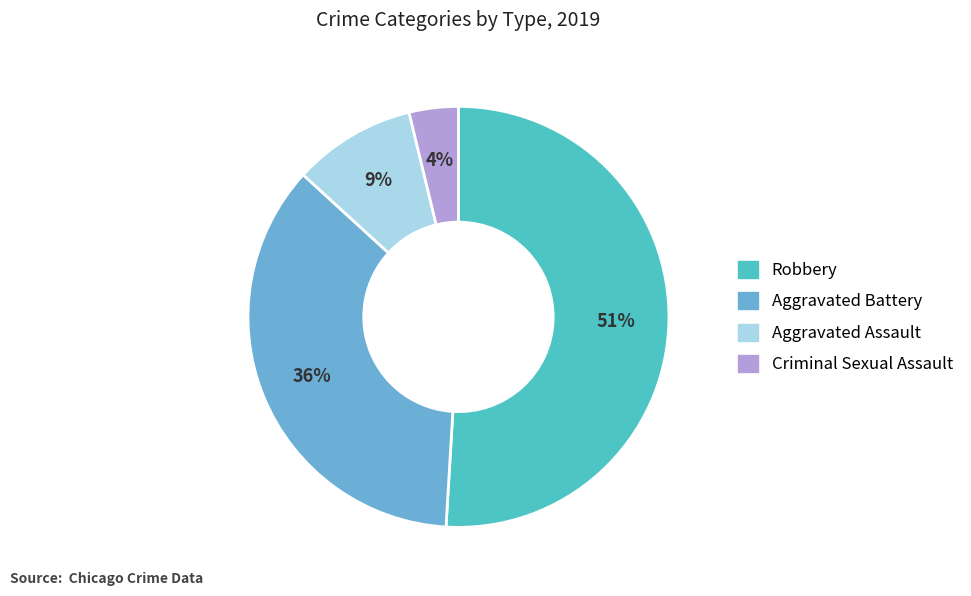

Does any single category account for the majority?

Yes